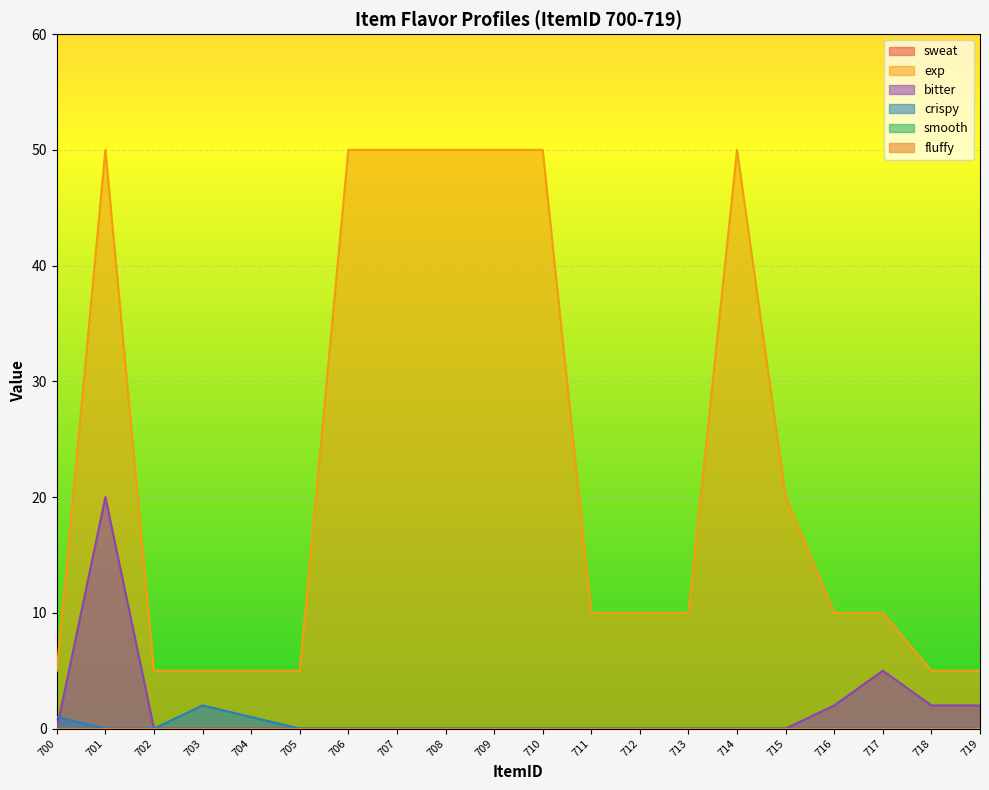

Which series has the largest total across all categories?

exp